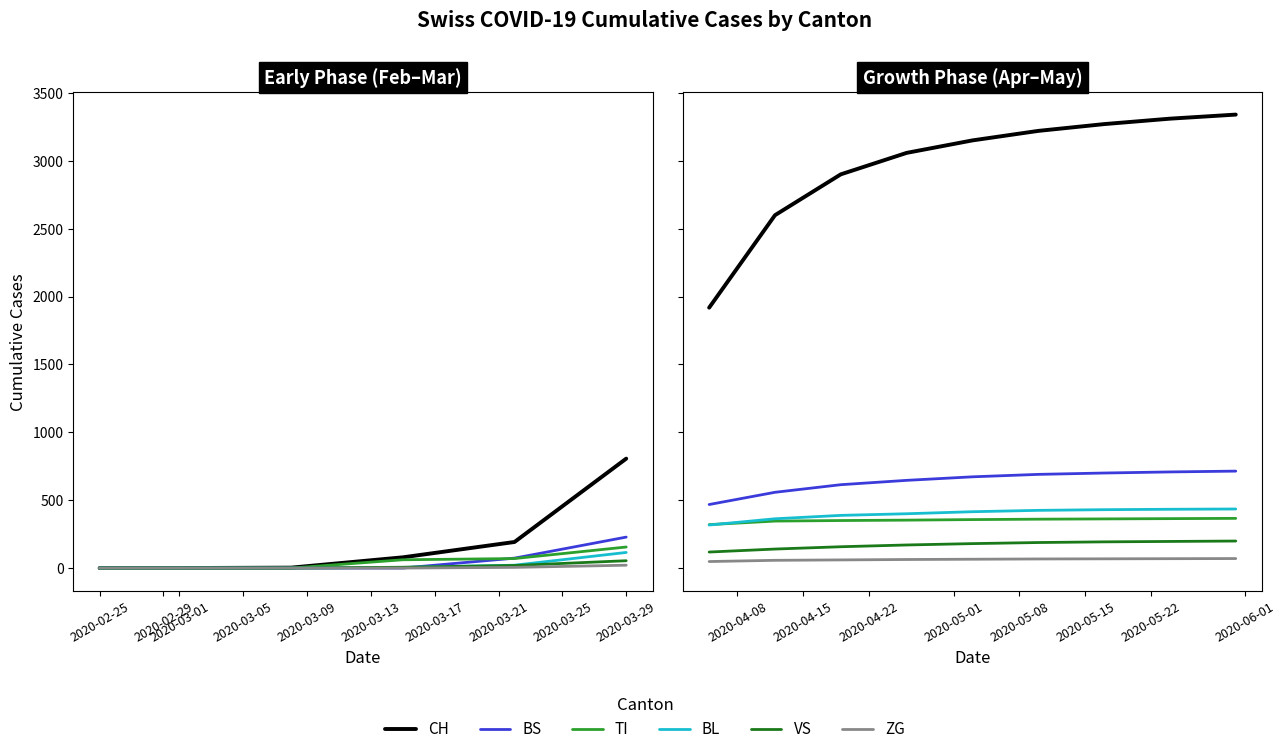

Is the value of BS at 2020-03-21 greater than the value of BL at 2020-03-09?

Yes